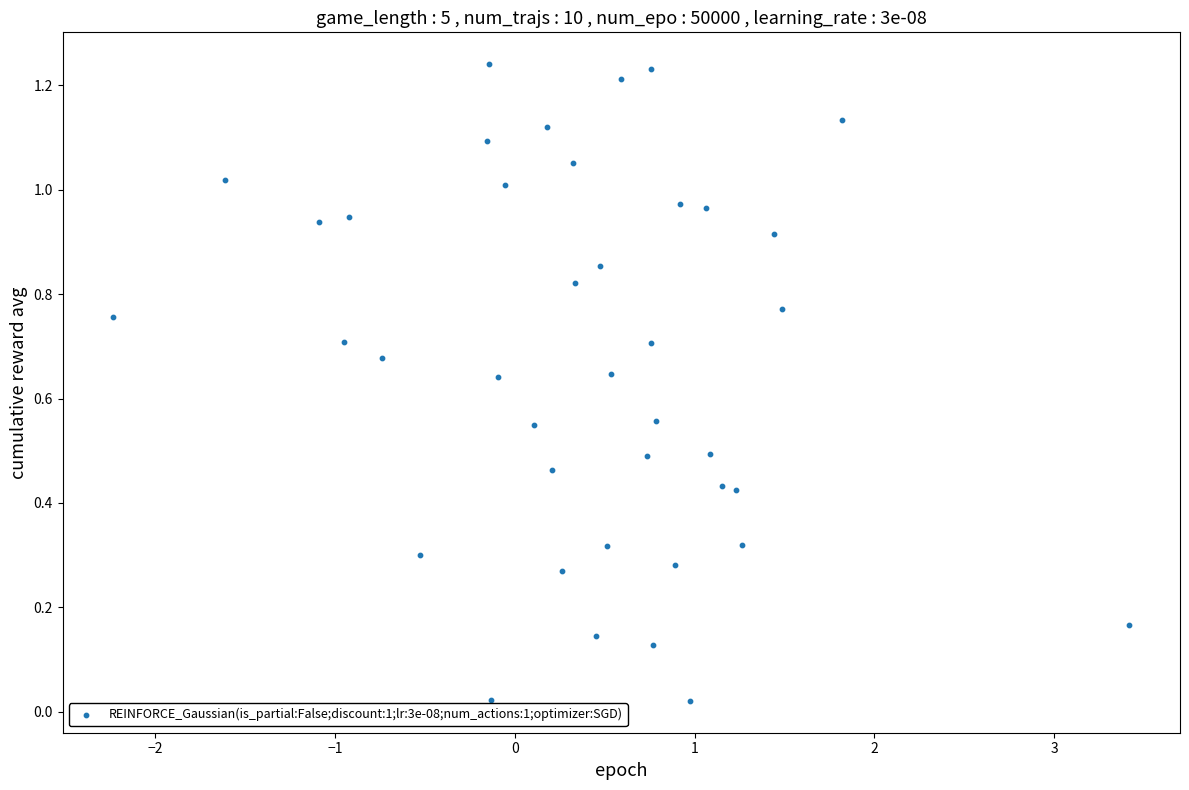

What is the range of X values (max minus min)?

5.7